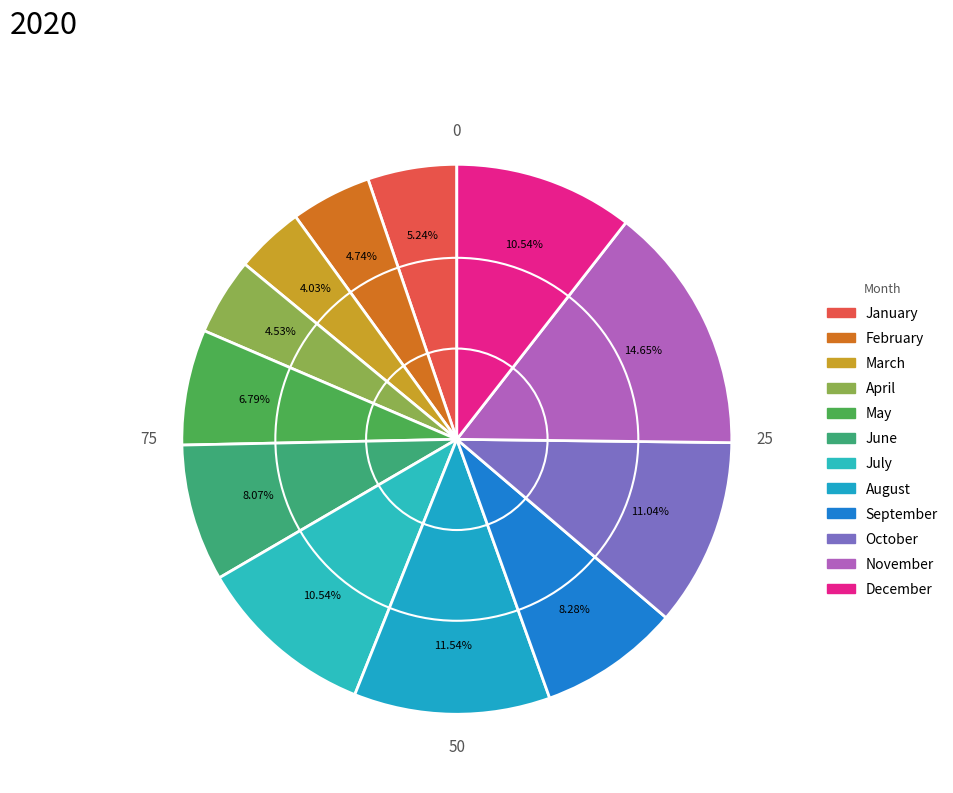

How many segments does this pie chart have?

12